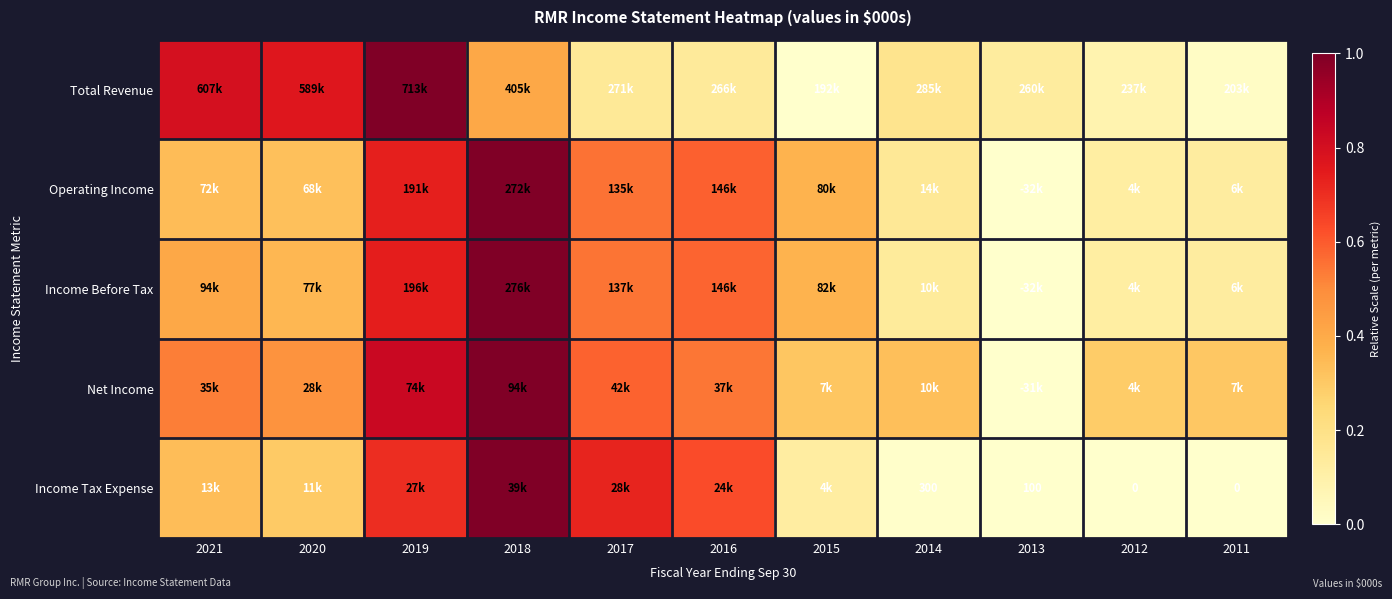

Is the value of Net Income at 2018 greater than the value of Operating Income at 2012?

Yes